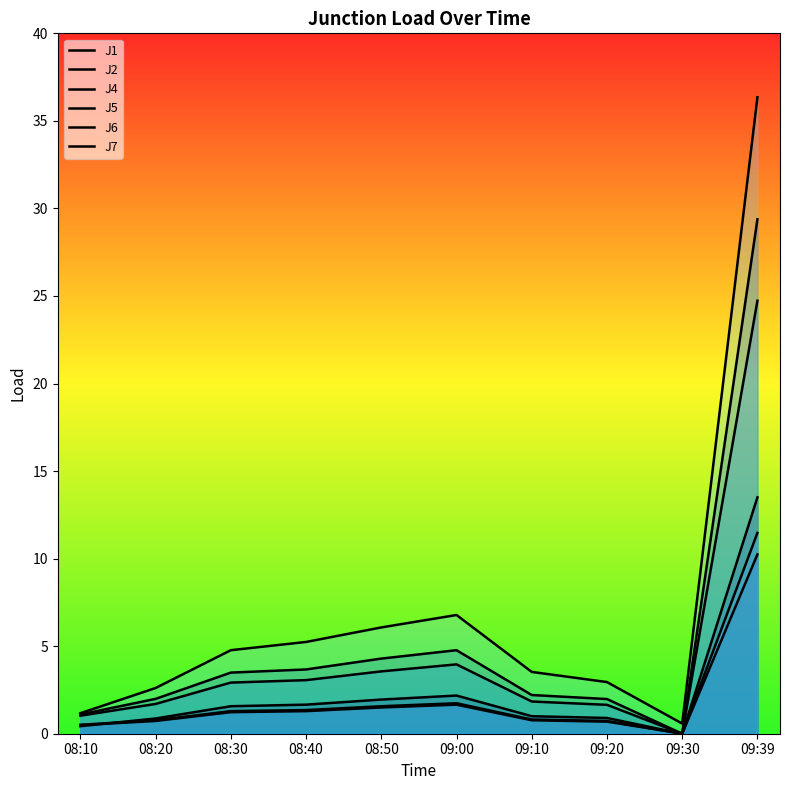

What is the value of the J2 point at the 6th from the left?

1.7